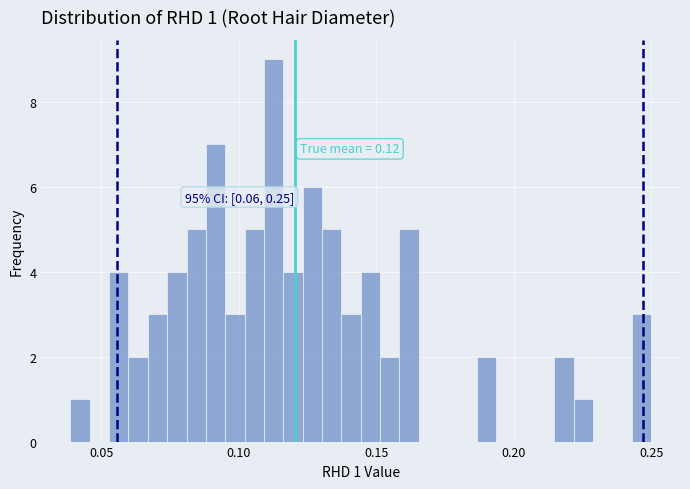

Read against the x-axis, roughly where is the centre of the tallest bar?

0.115